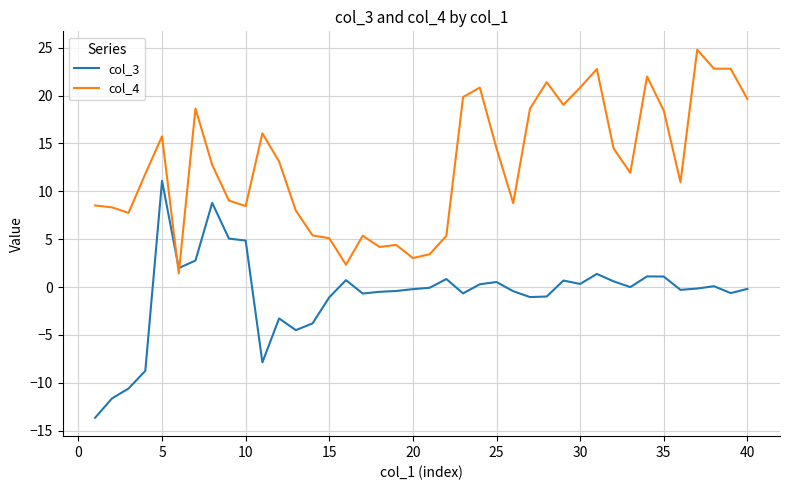

List the series in order of their peak value, lowest first.

col_3, col_4